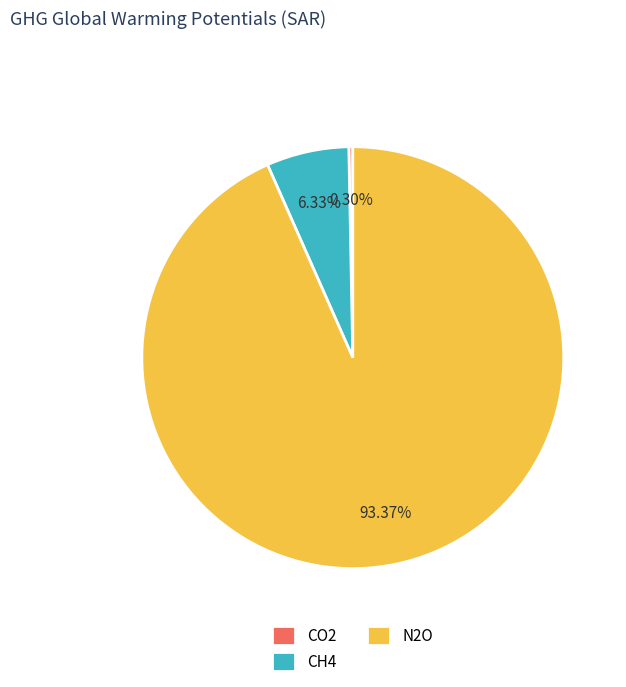

Rank the categories by value from highest to lowest.

N2O, CH4, CO2